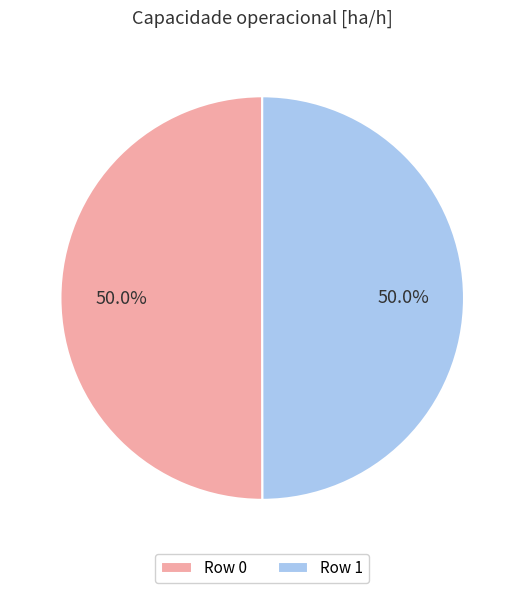

Count the number of slices in the pie.

2